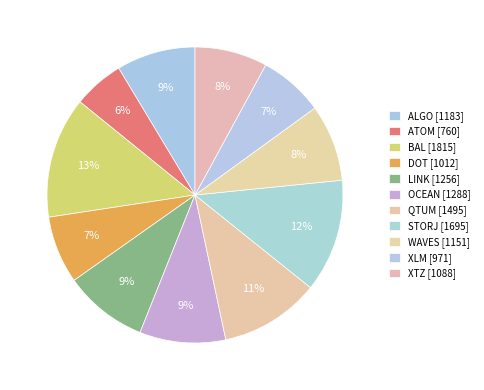

True or false: QTUM accounts for 1% of the total.

False